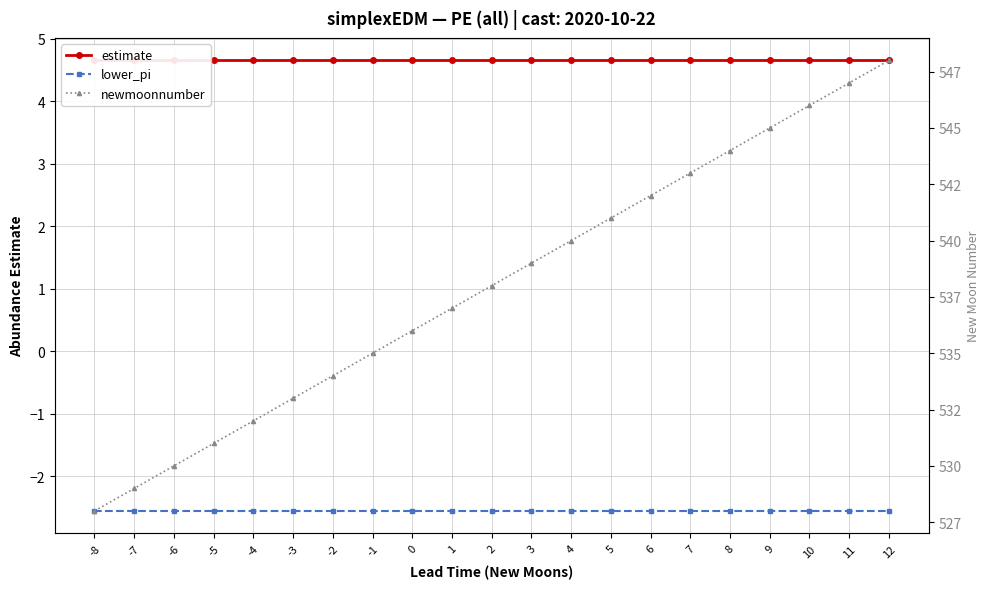

Which series has the largest range (max minus min)?

newmoonnumber